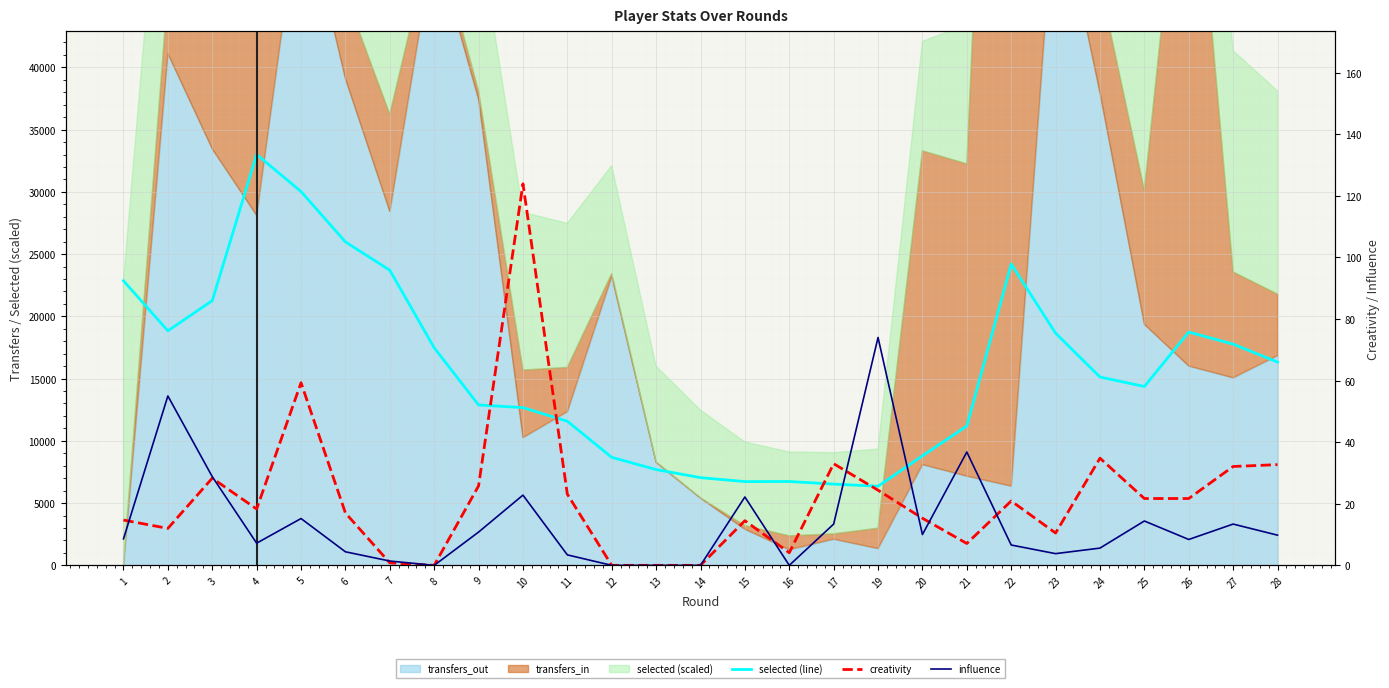

Is it true that creativity equals 64.0 at 13?

False